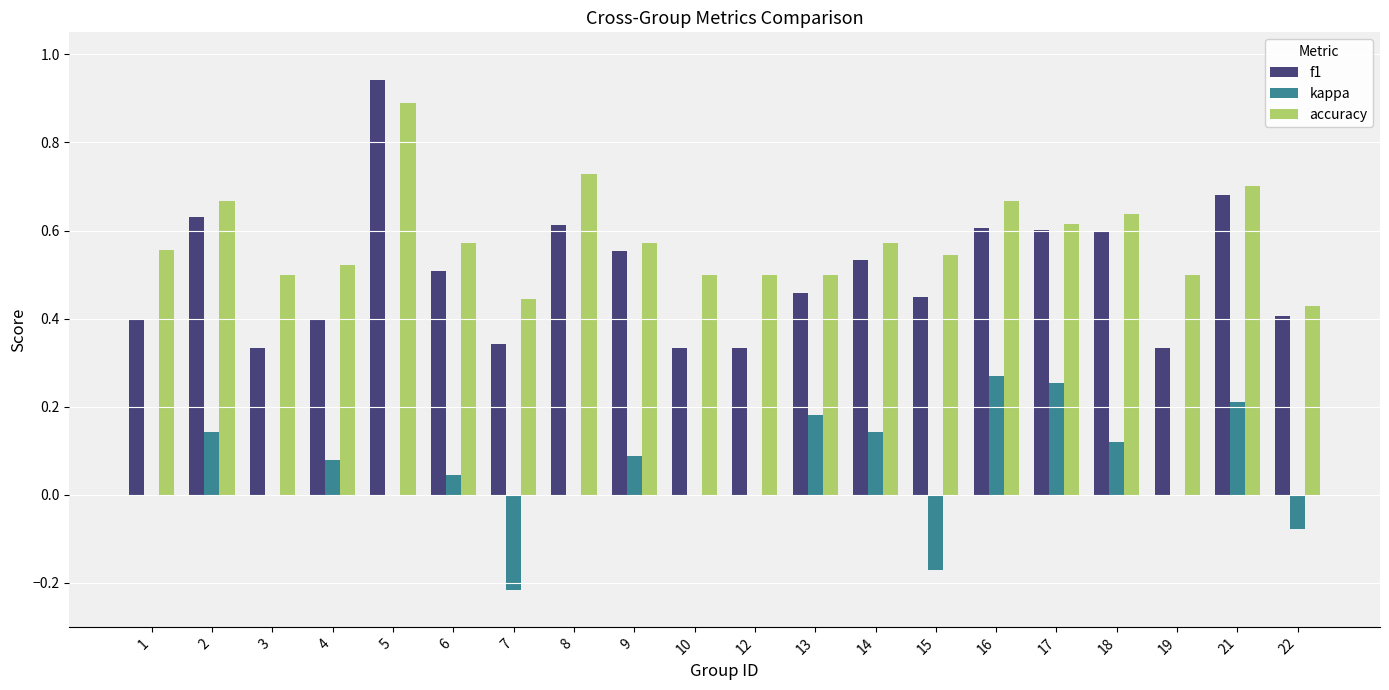

What is the sum of the accuracy values at 9 and 8?

1.3